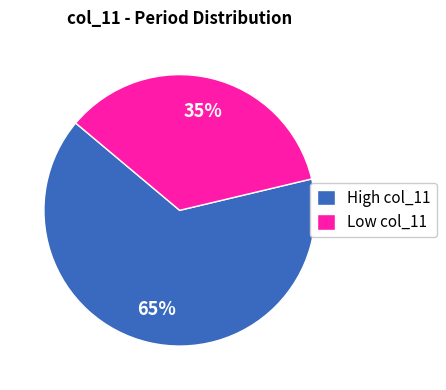

Which slice is the largest?

High col_11